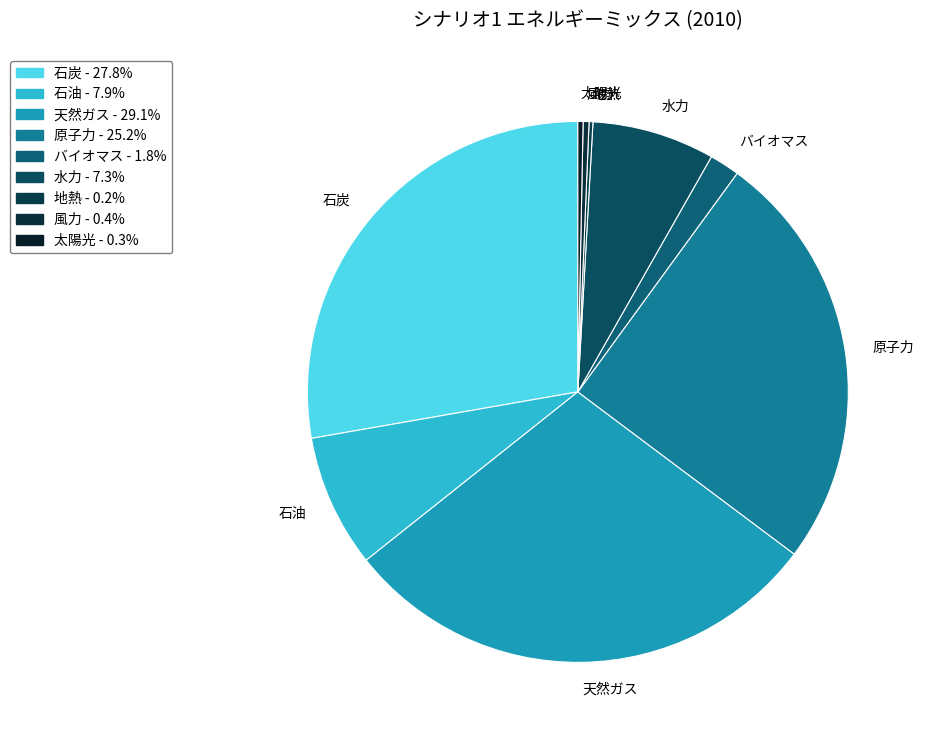

Does any single category account for the majority?

No